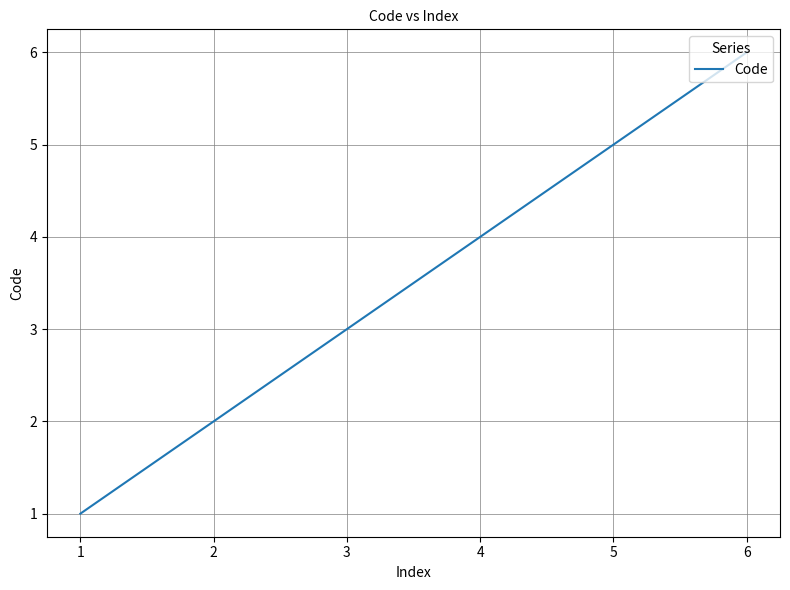

The chart shows a value of 5 at 2. True or false?

False